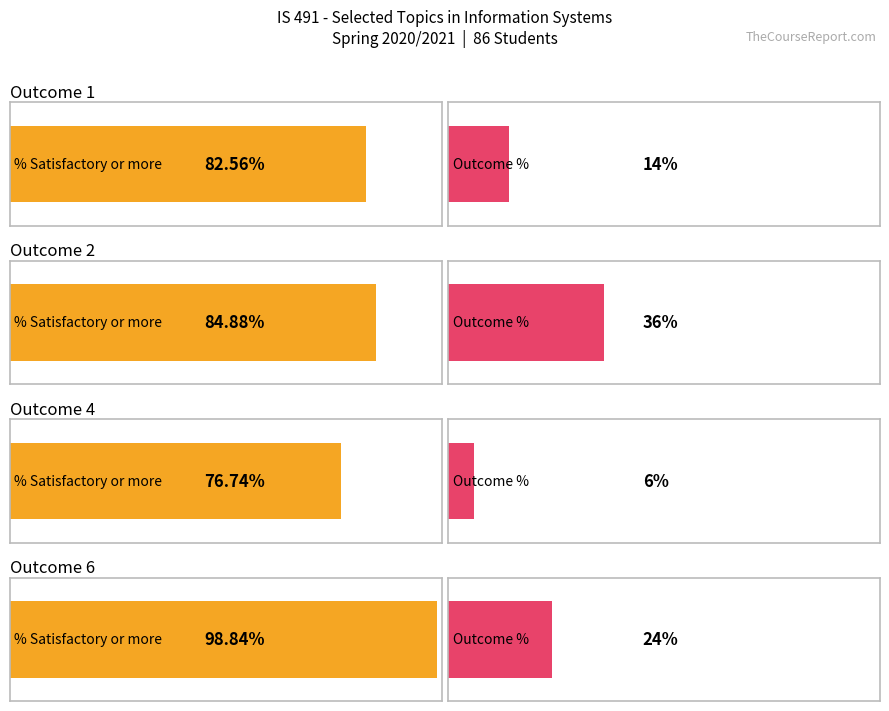

Are the bars horizontal?

Yes